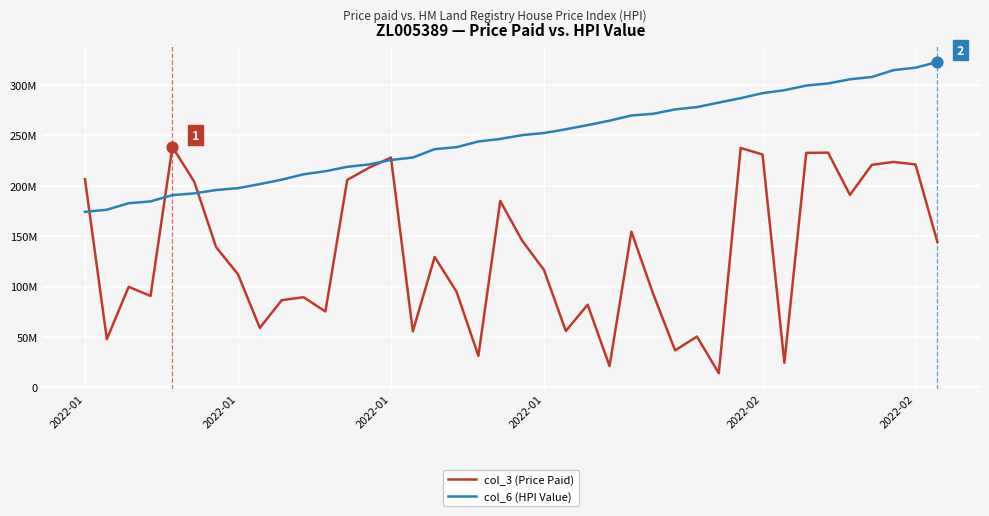

Does the chart have visible grid lines?

Yes